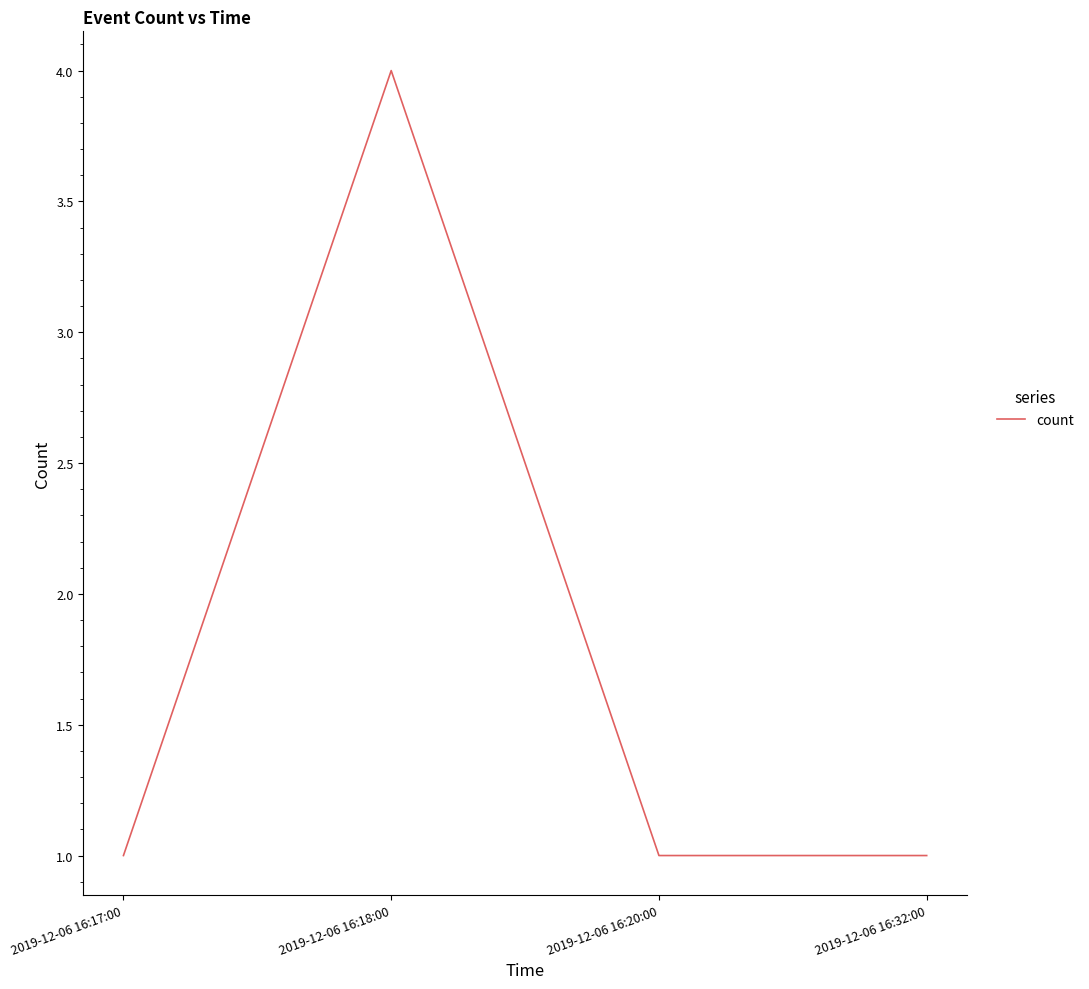

What is the smallest value displayed?

1